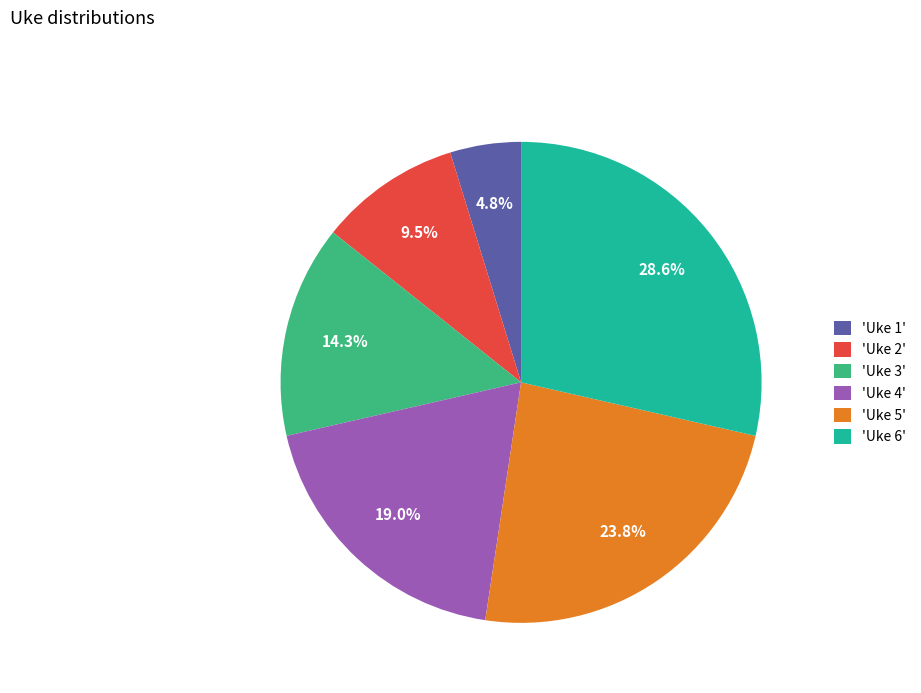

Rank the categories by value from lowest to highest.

'Uke 1', 'Uke 2', 'Uke 3', 'Uke 4', 'Uke 5', 'Uke 6'